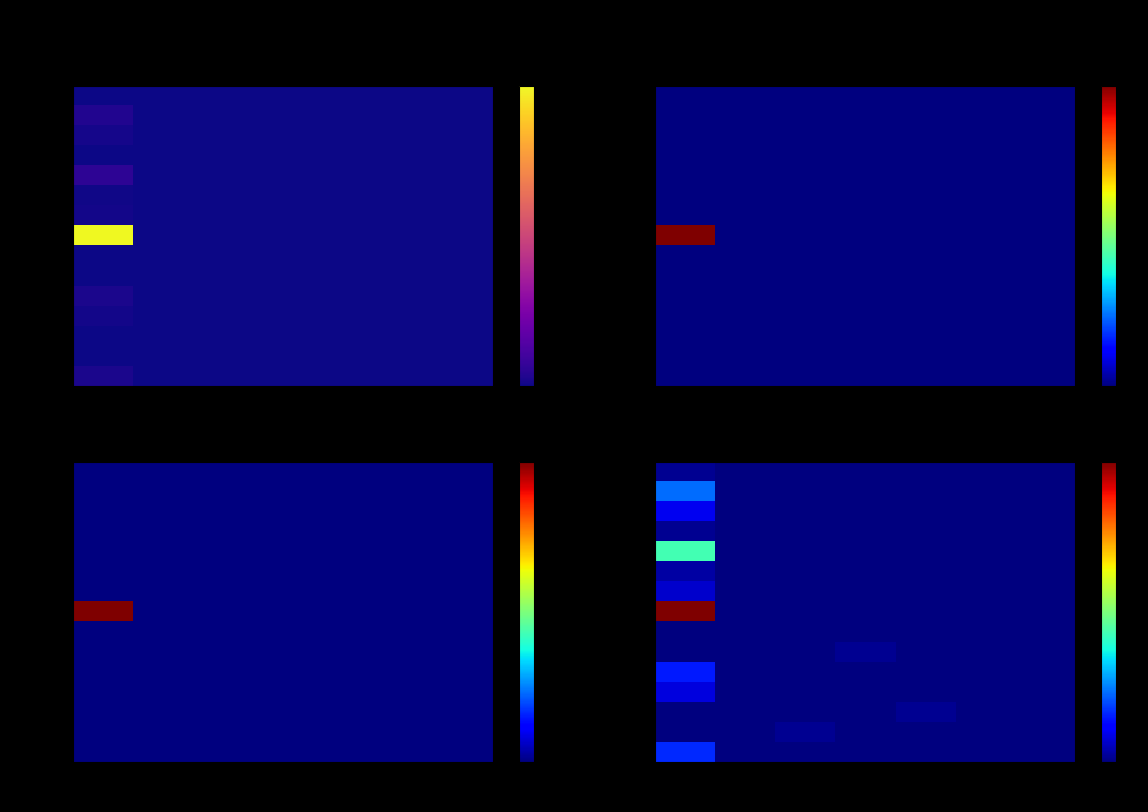

The Shanghai series shows 5 at Mainland. True or false?

False